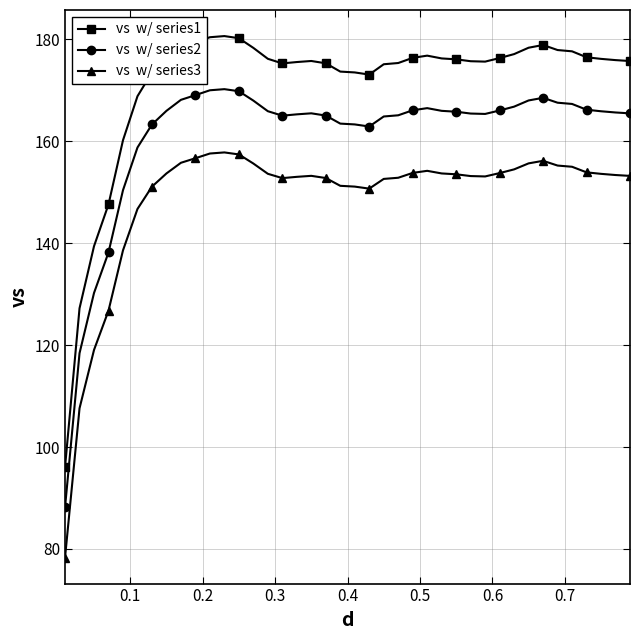

What is the maximum value shown in the chart?

180.7